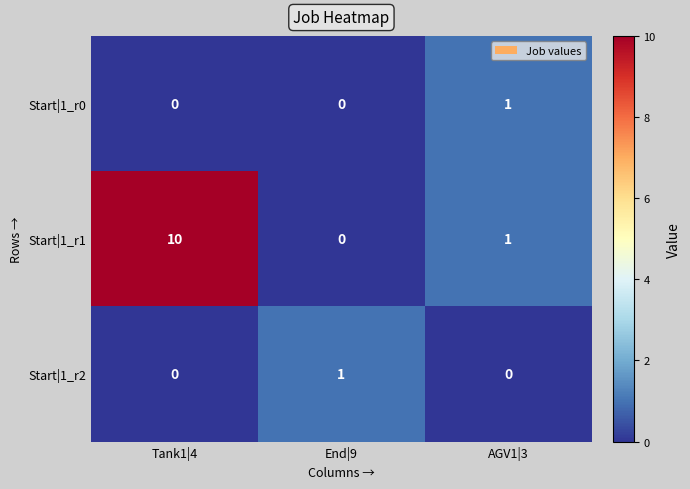

Which series changed the most between Tank1|4 and End|9?

Start|1_r1